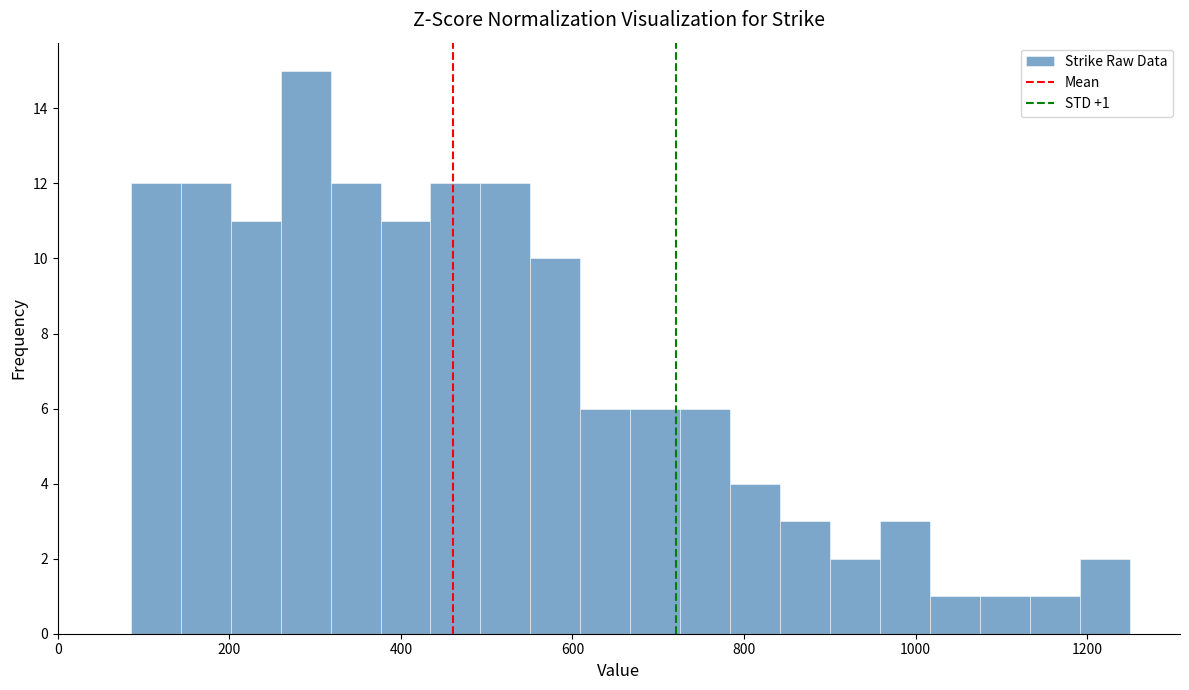

Read against the x-axis, roughly where is the centre of the tallest bar?

280